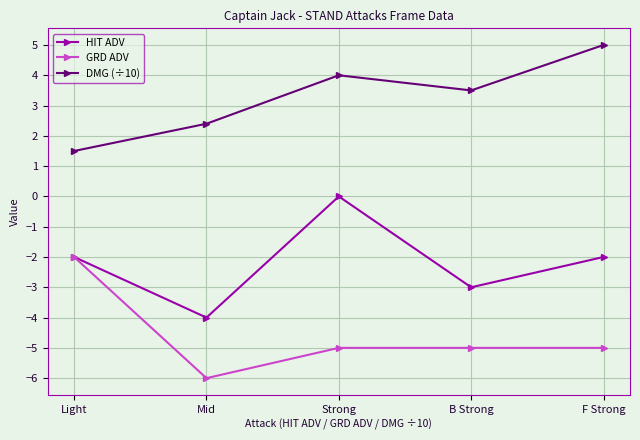

Which category has the lowest value across all series?

Mid